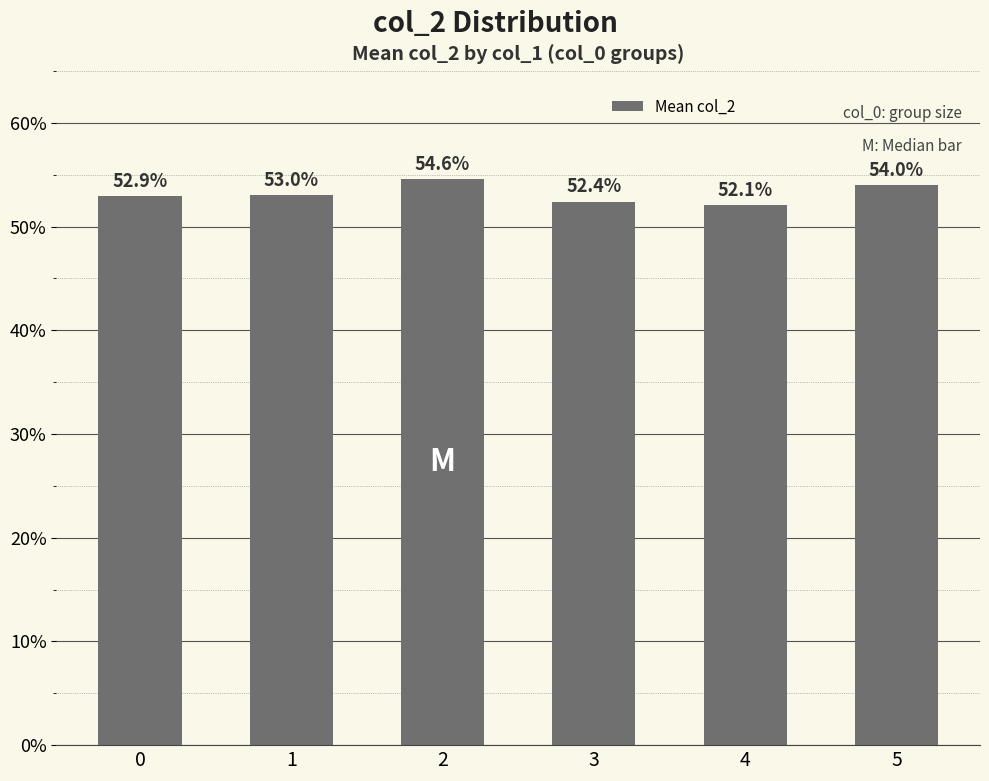

Are the bars horizontal?

No